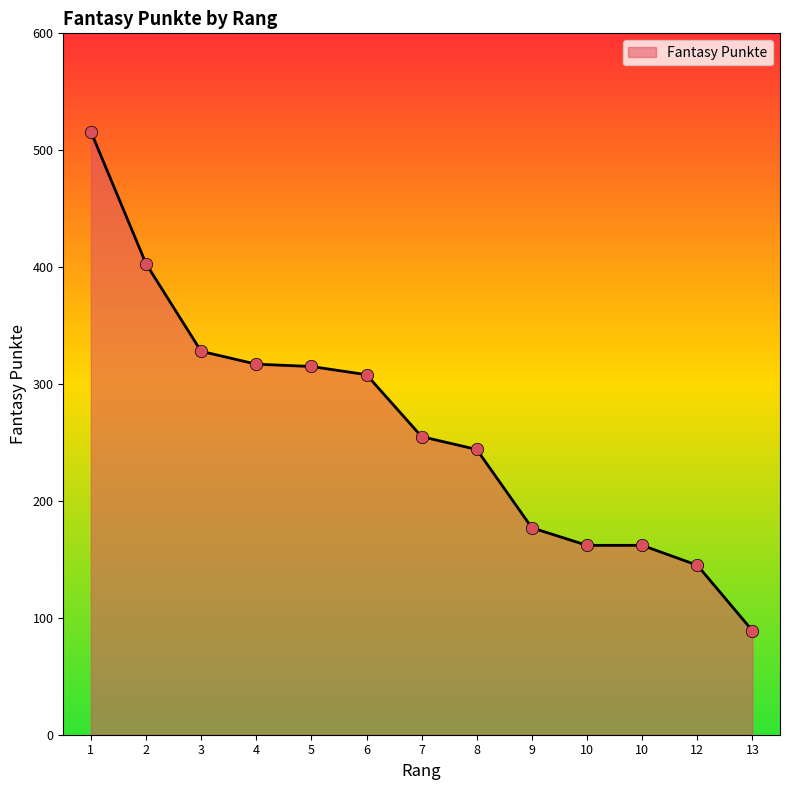

Which has a higher value, 4 or 8?

4